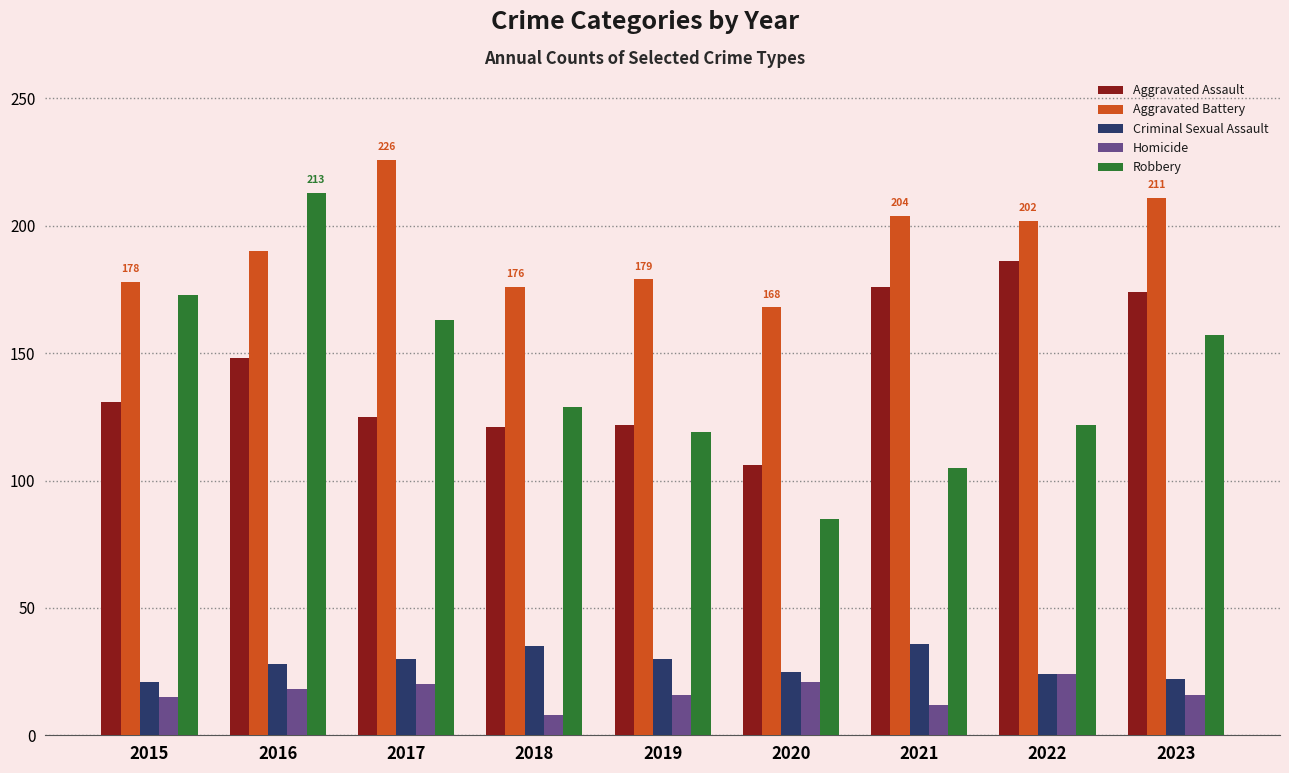

What is the spread (max minus min) of values at 2022?

178